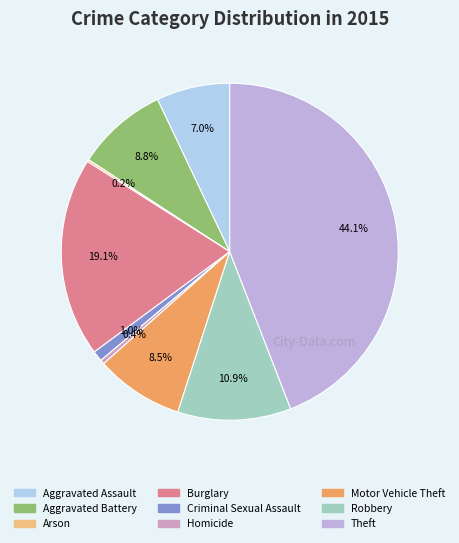

Does any single category account for the majority?

No